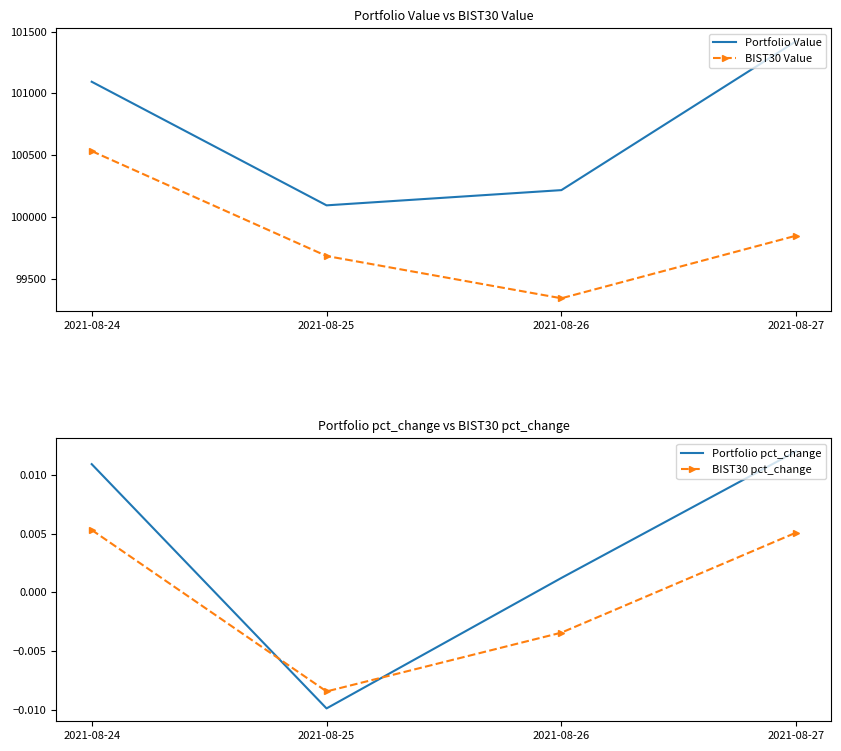

True or false: BIST30 pct_change and Portfolio pct_change intersect in this chart.

True